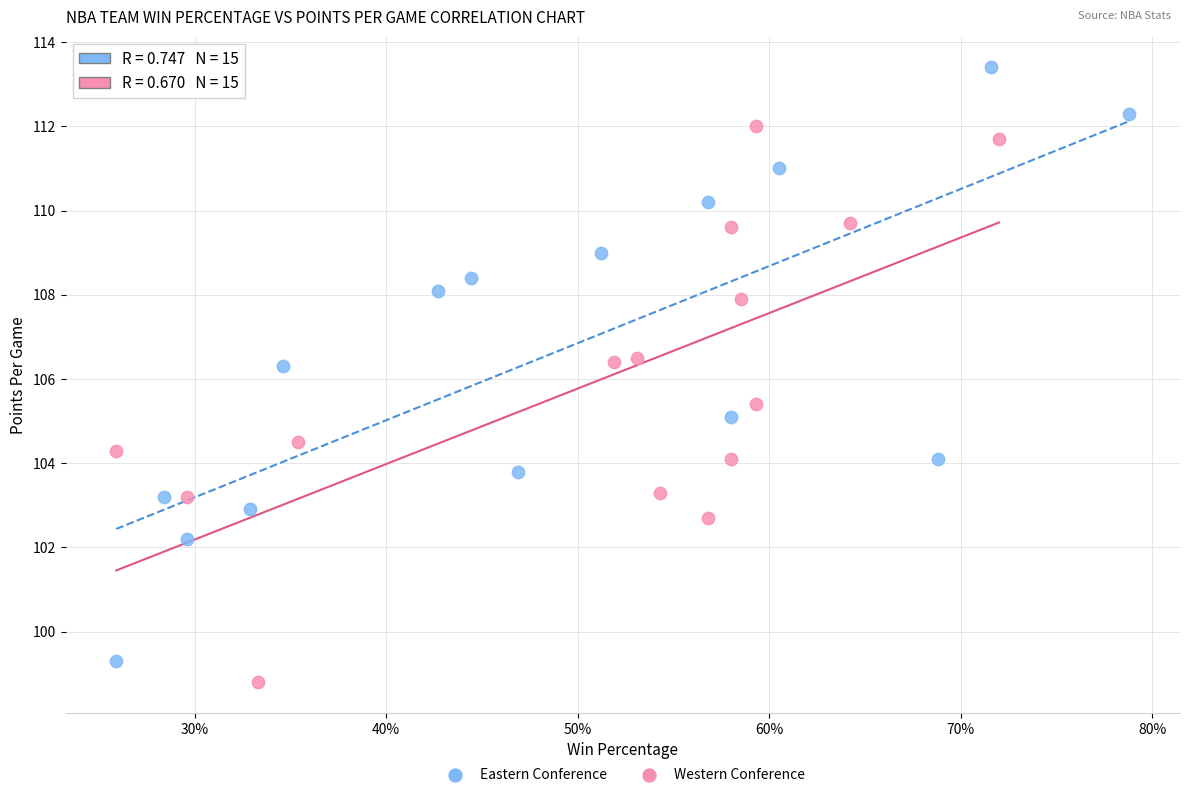

Which series contains the highest Y value?

Eastern Conference